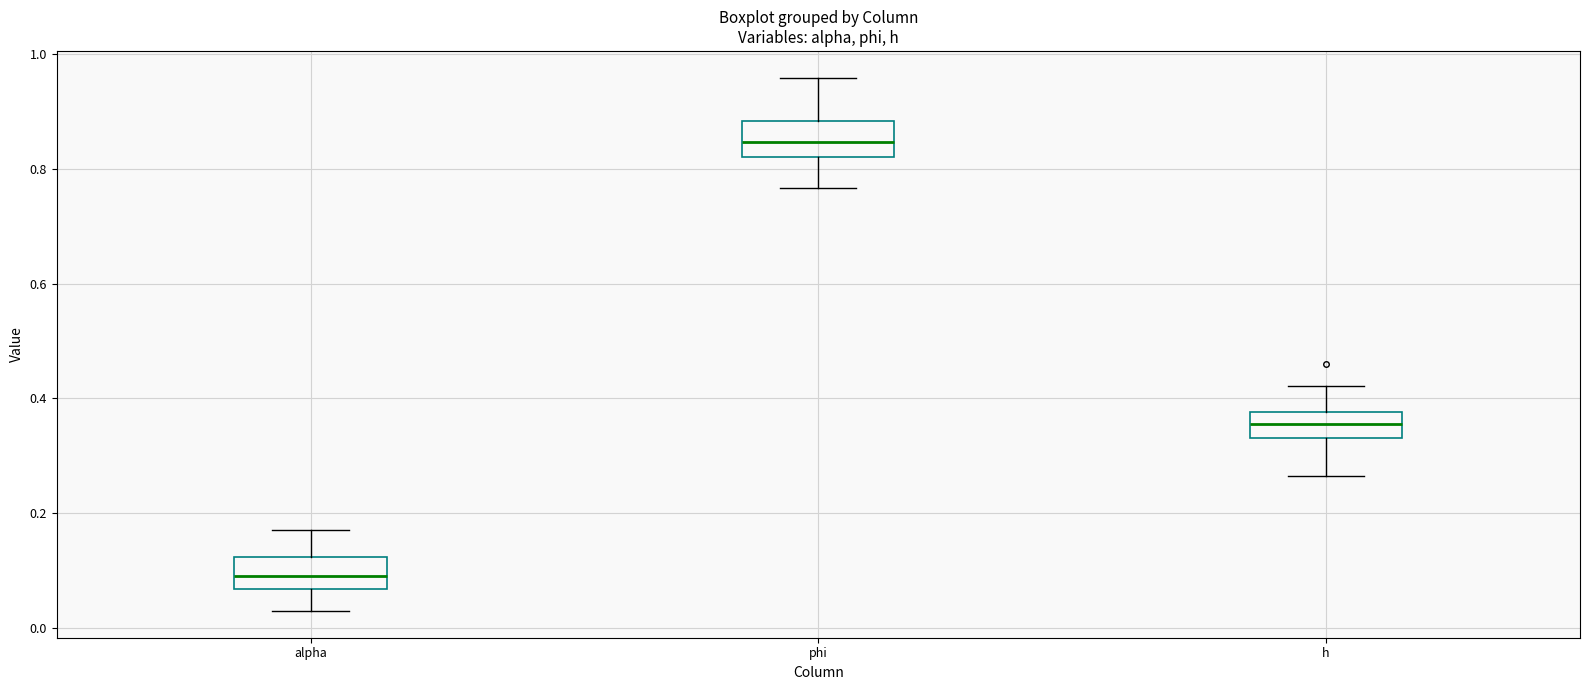

Which box has the lowest median line?

alpha